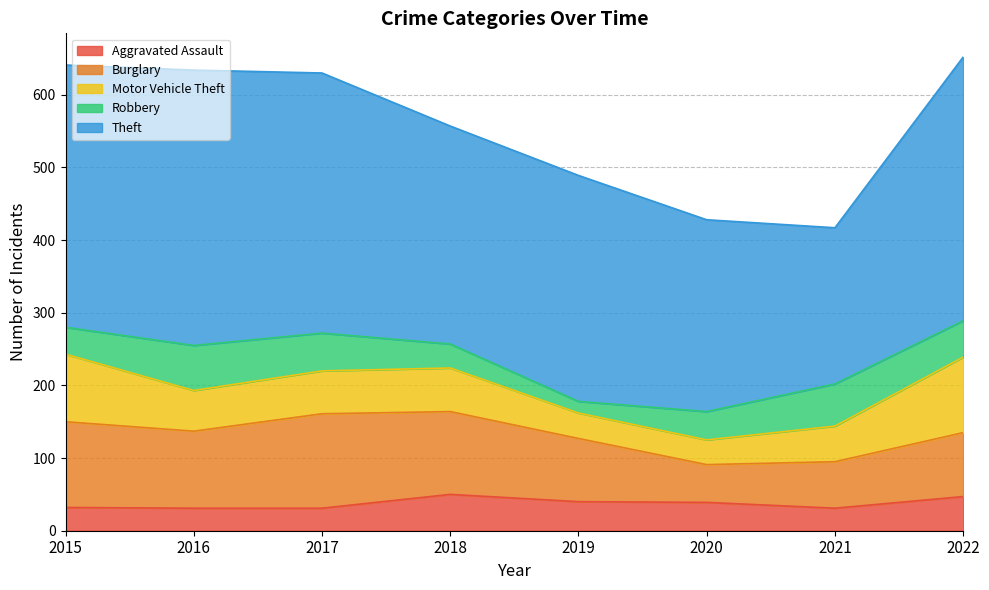

Which series has the largest total across all categories?

Theft